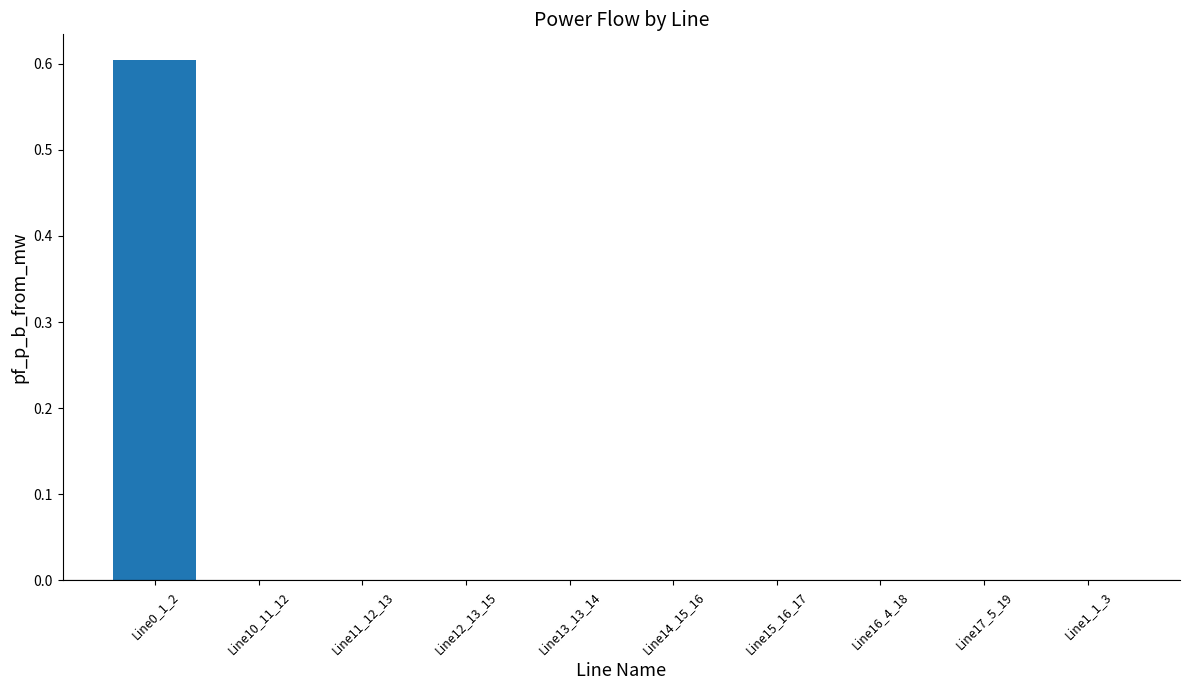

How many distinct data groups are displayed?

1